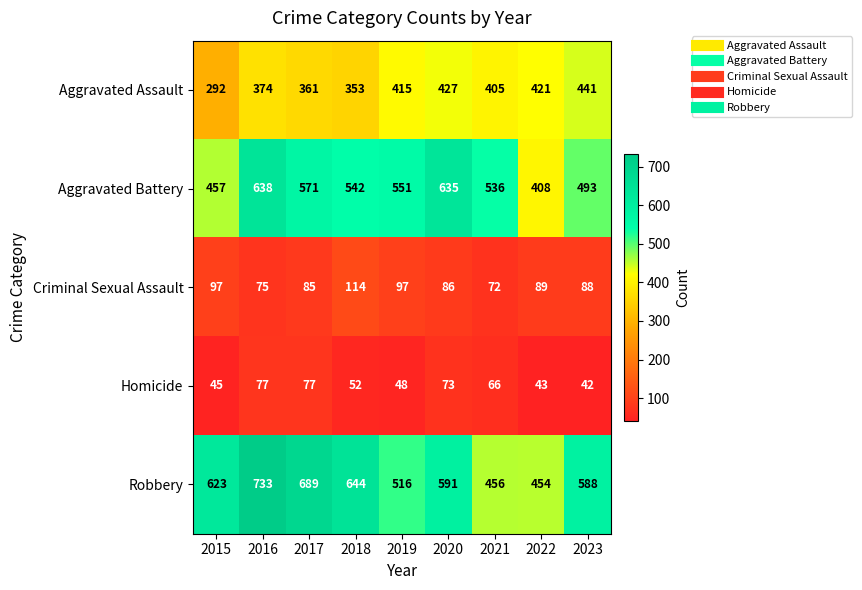

The value of Homicide at 2020 is 124. True or false?

False